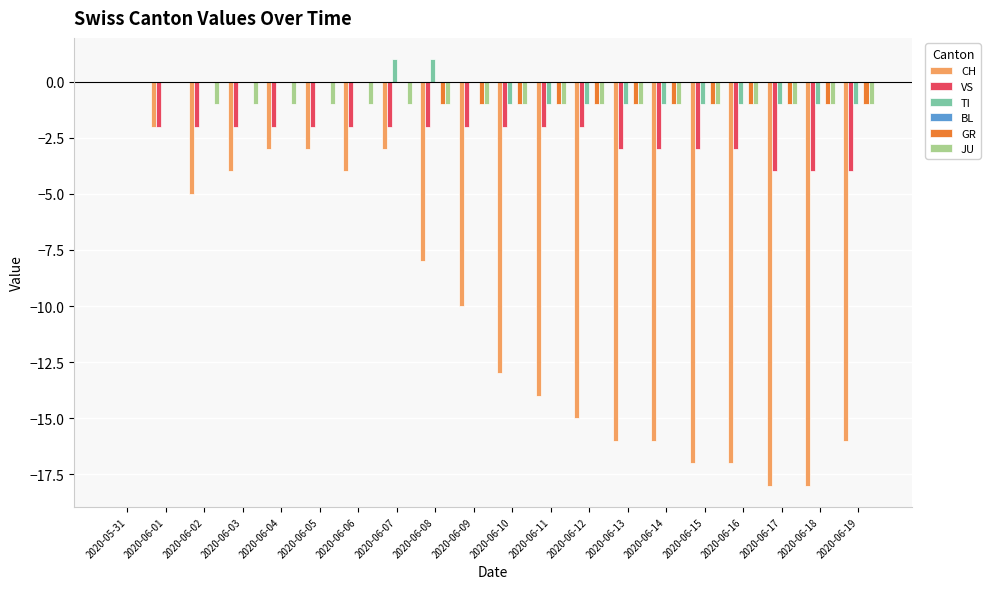

What is the sum of the CH values at 2020-06-11 and 2020-06-12?

-29